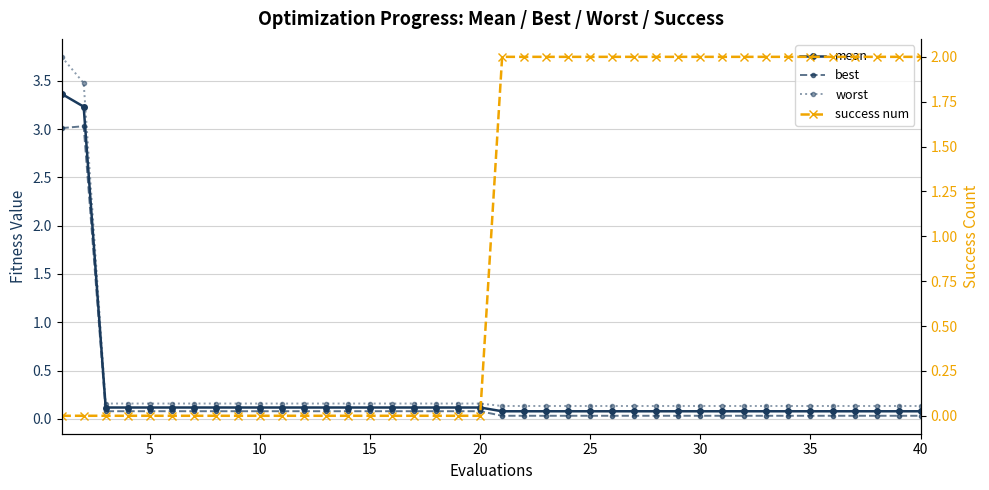

What is the value of the worst point at the 15th from the left?

0.2